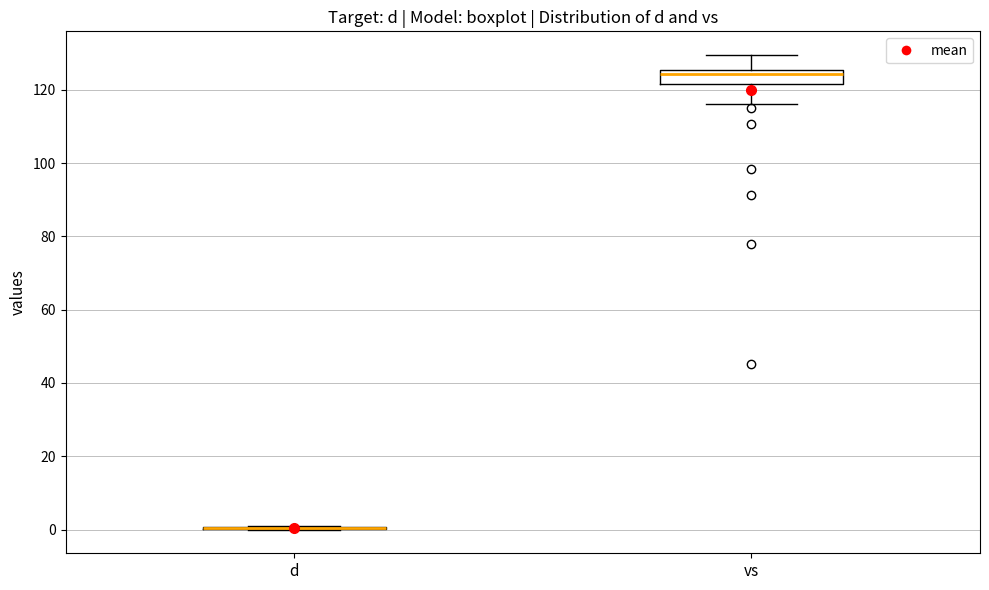

Which box is the tallest, from its lower edge to its upper edge?

vs